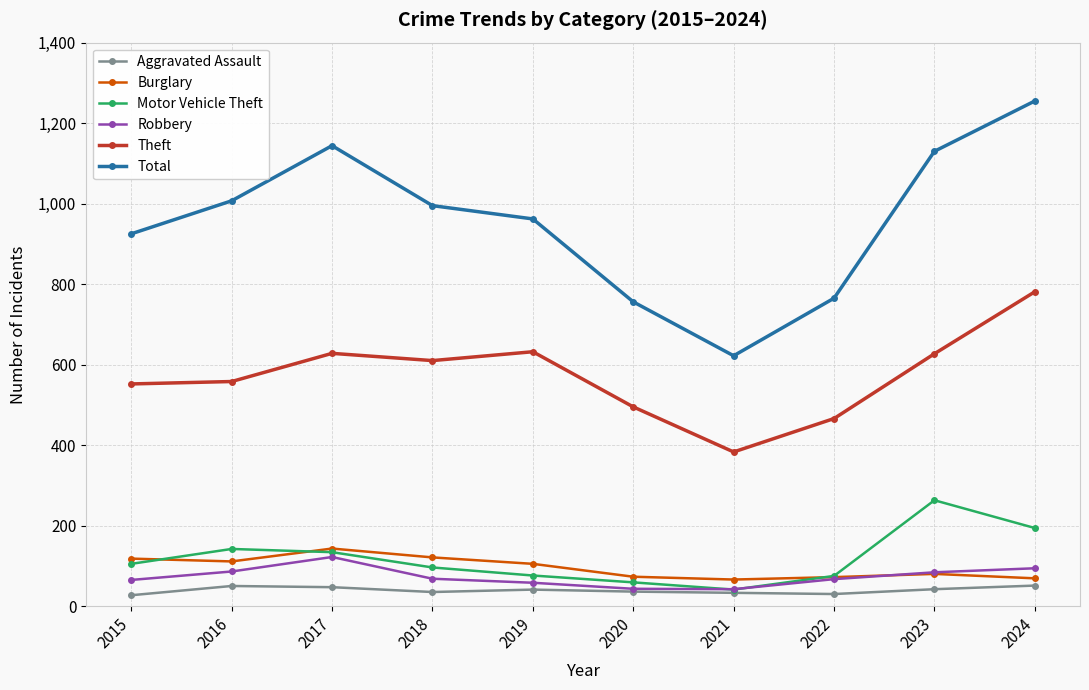

What is the value of the Total point at the 10th from the left?

1255